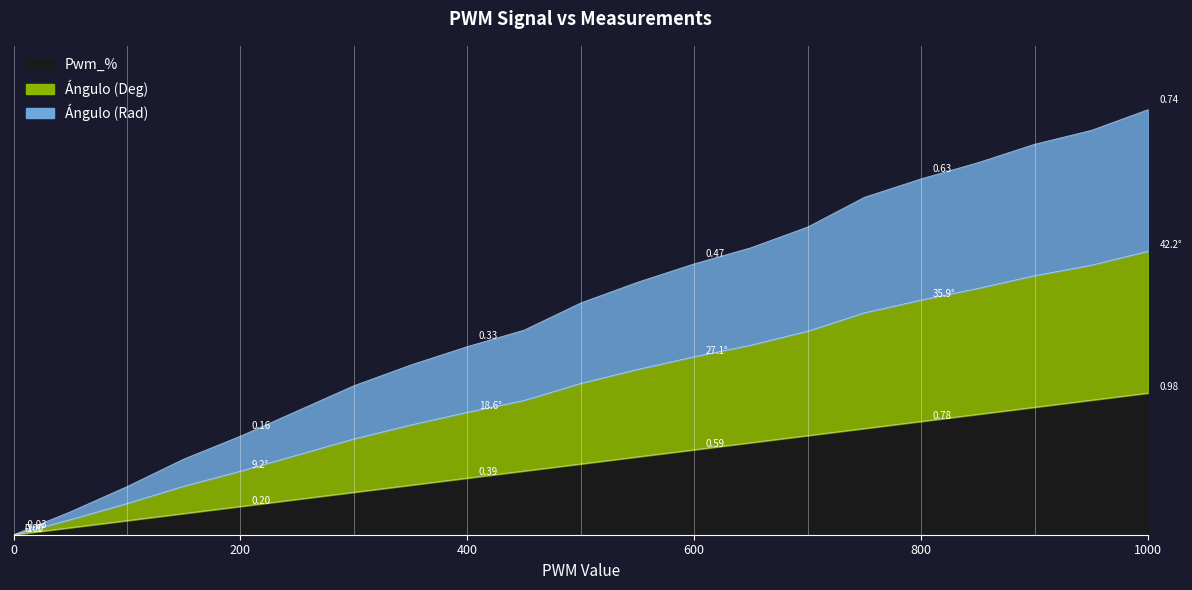

At how many categories does at least one series exceed 0?

20